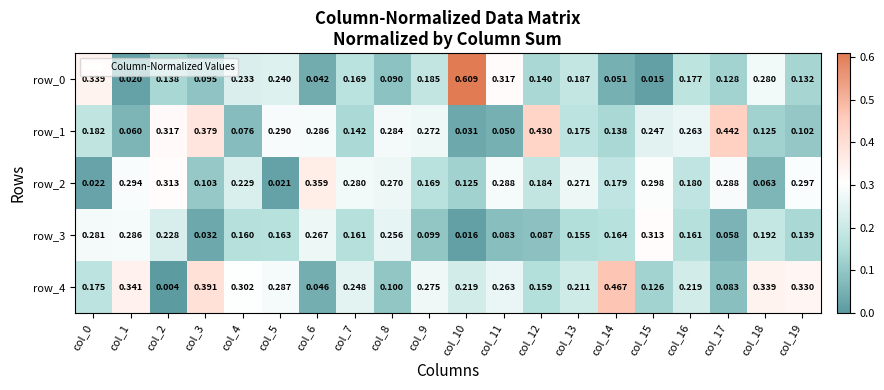

Is the value of row_4 at col_2 greater than the value of row_0 at col_11?

No